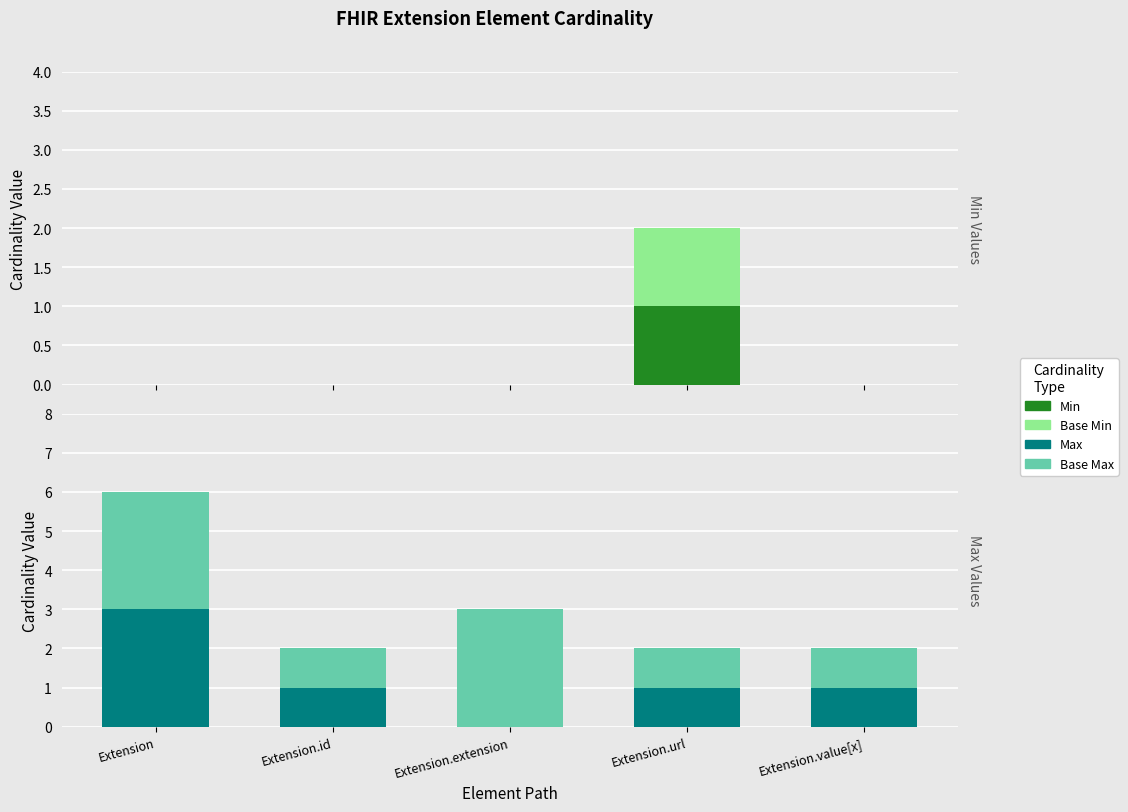

Between Extension and Extension.url, which series saw the biggest shift?

Max